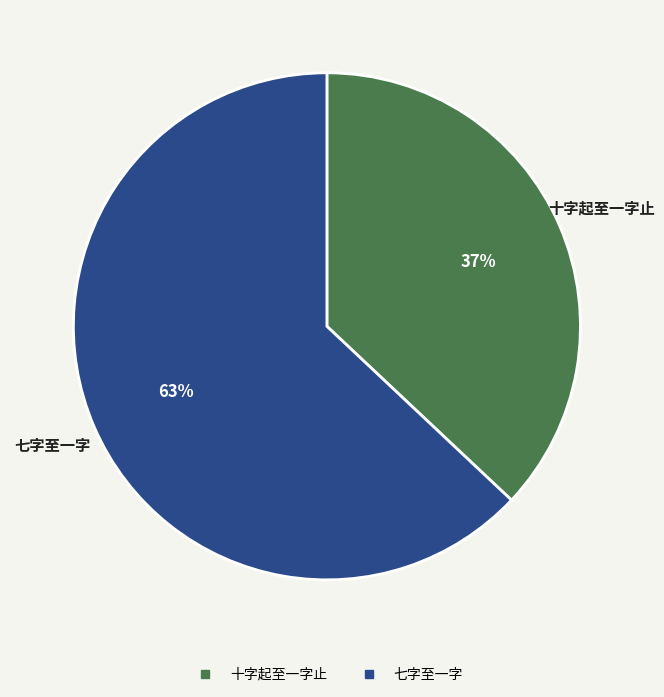

To the nearest percent, what is the average slice percentage?

50%